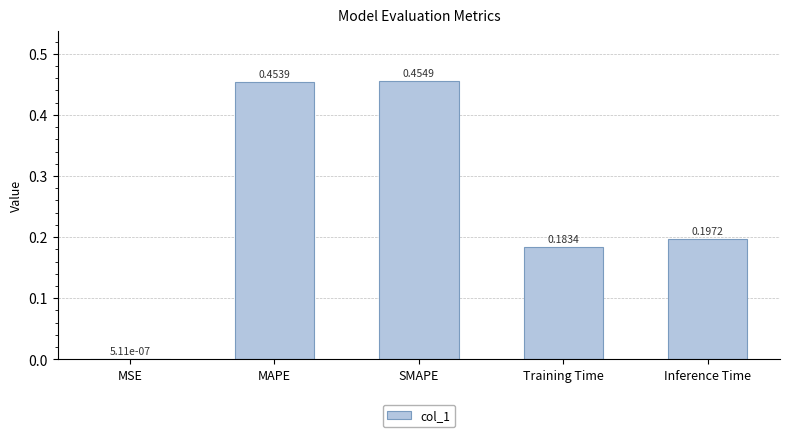

Which label corresponds to the largest value in the chart?

SMAPE